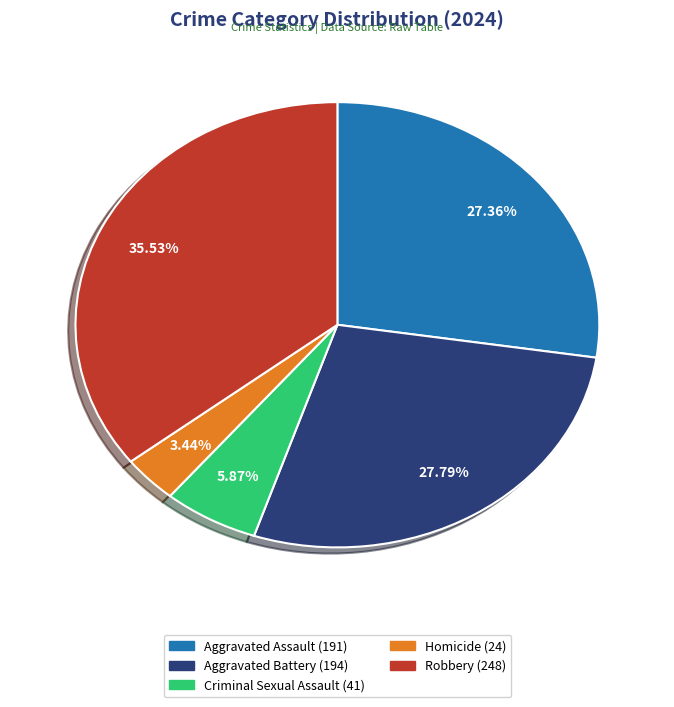

Does any single category account for the majority?

No